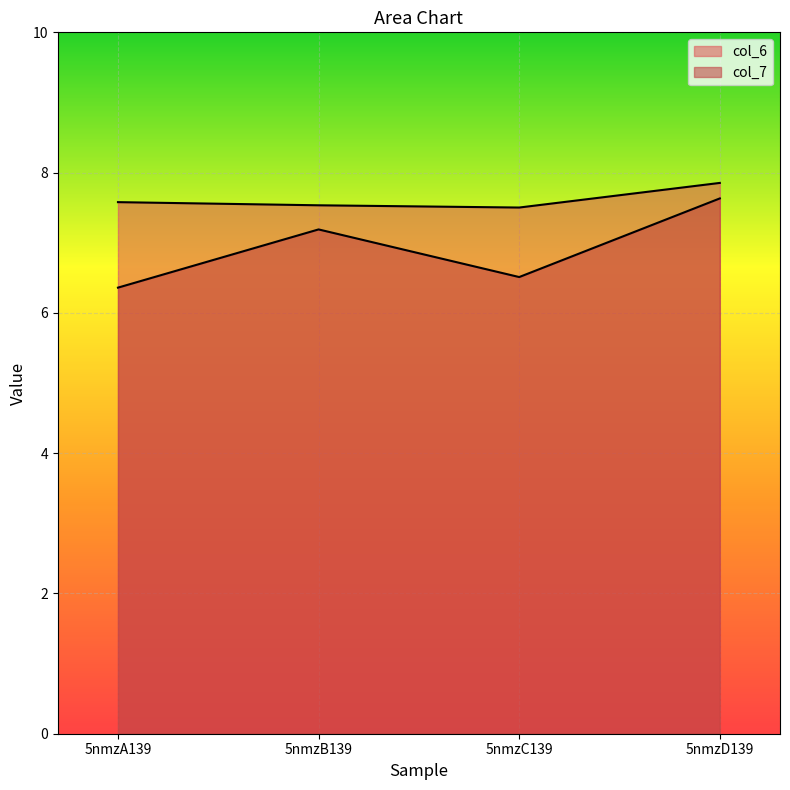

True or false: col_6 and col_7 intersect in this chart.

False